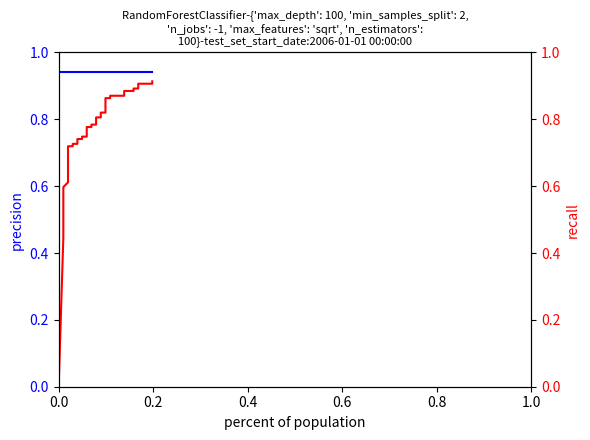

Reading right to left, transcribe all the data shown in this chart.

roc_auc: 0.9	0.9	0.9	0.9	0.9	0.9	0.9	0.9	0.9	0.9	0.9	0.9	0.9	0.9	0.9	0.9	0.9	0.9	0.9	0.9	0.9	0.9	0.9	0.9	0.9	0.9	0.9	0.9	0.9	0.9	0.9	0.9	0.9	0.9	0.9	0.9	0.9	0.9	0.9	0.9
tpr: 0.9	0.9	0.9	0.9	0.9	0.9	0.9	0.9	0.9	0.9	0.9	0.8	0.8	0.8	0.8	0.8	0.8	0.8	0.8	0.7	0.7	0.7	0.7	0.7	0.7	0.7	0.7	0.7	0.7	0.7	0.7	0.6	0.6	0.6	0.6	0.6	0.6	0.5	0.4	0.0